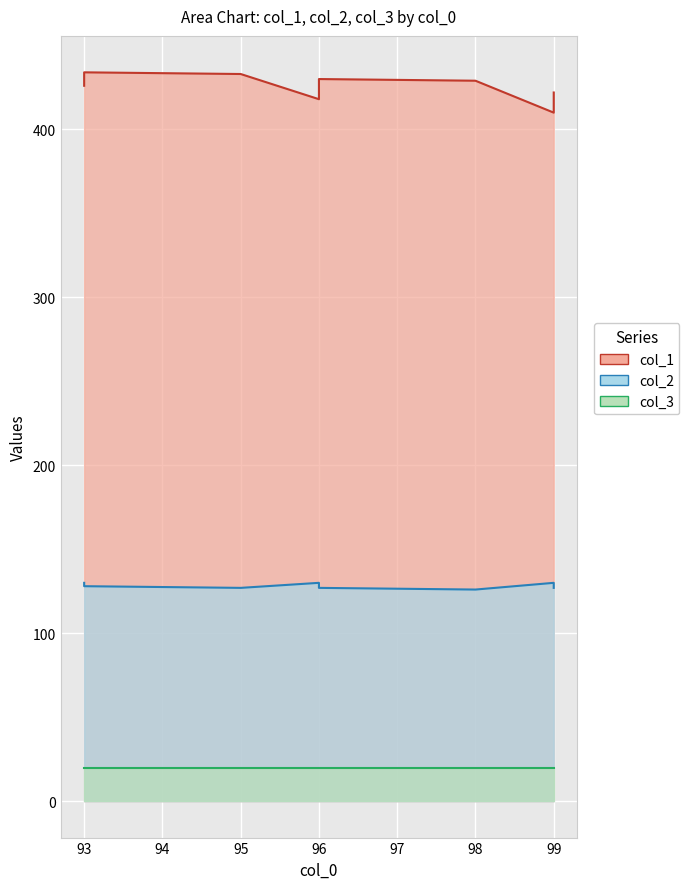

Is the value of col_1 at 99 greater than the value of col_2 at 95?

Yes